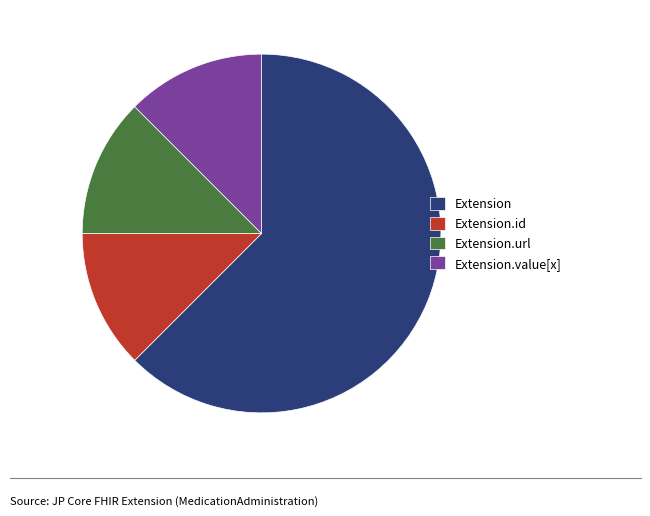

Is Extension.url the majority of the pie?

No